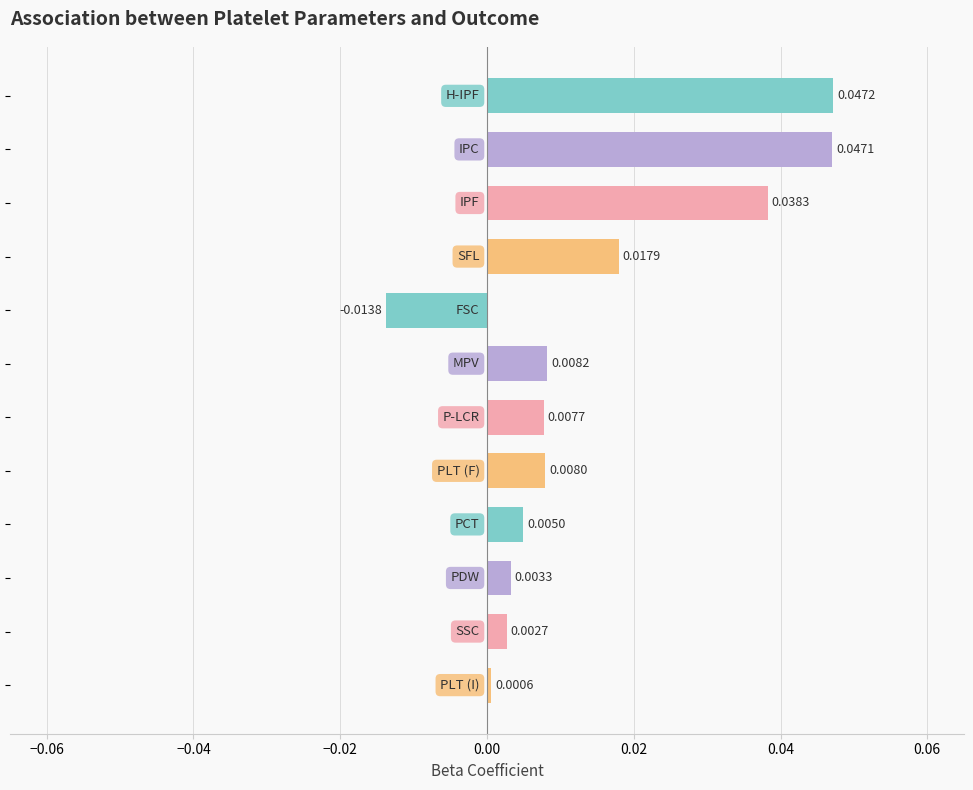

How many values are below 0?

1